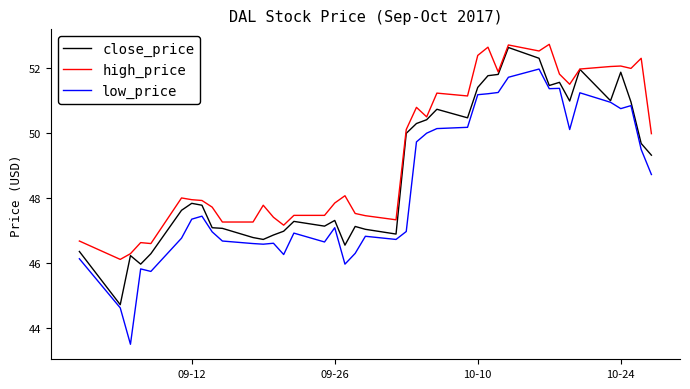

Which series has the widest spread of values?

low_price